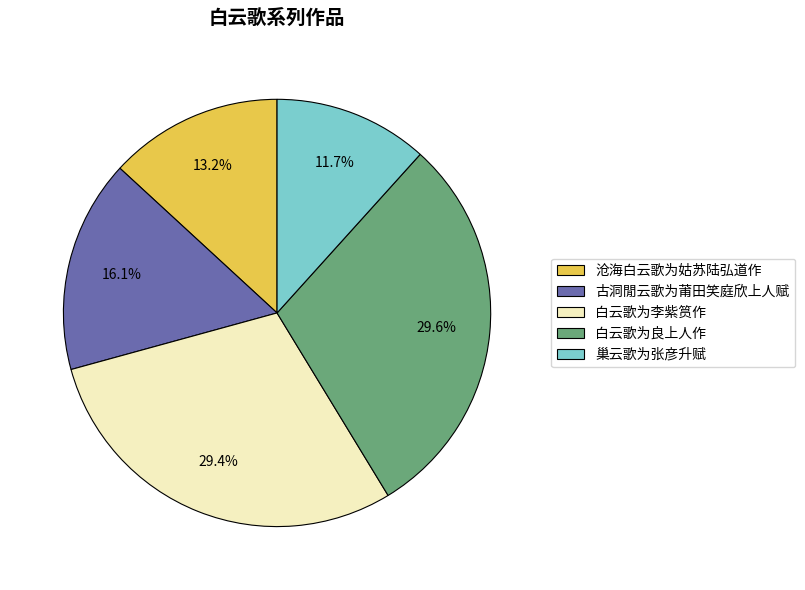

Between 沧海白云歌为姑苏陆弘道作 and 白云歌为李紫筼作, which is larger?

白云歌为李紫筼作